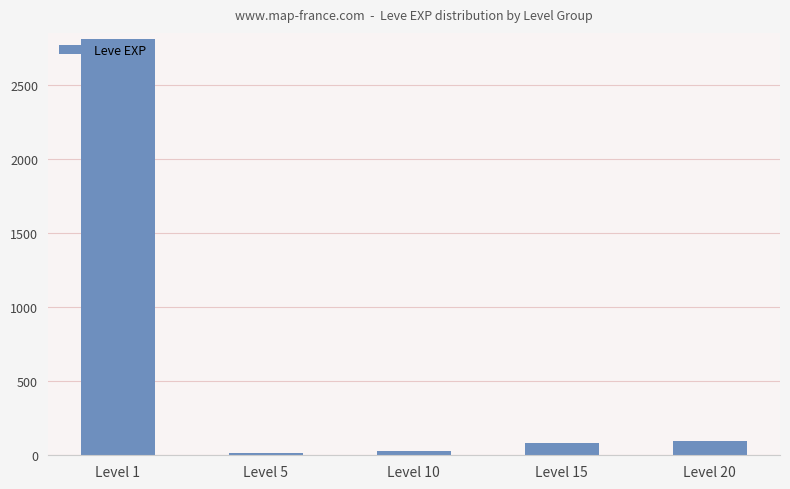

Between Level 1 and Level 20, which is larger?

Level 1